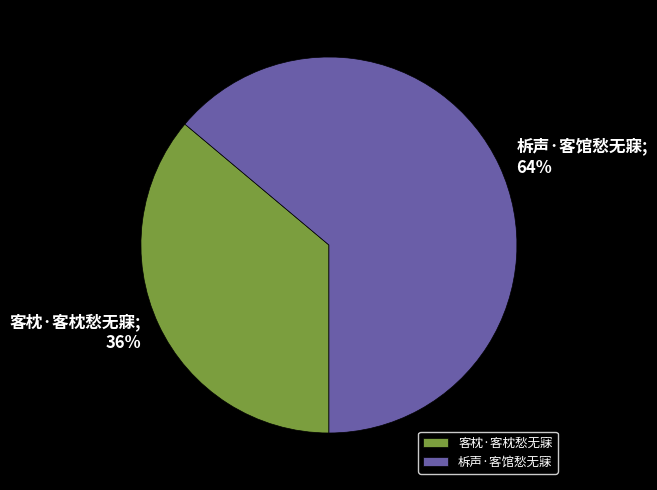

To the nearest percent, what percentage of the pie is 柝声·客馆愁无寐?

64%